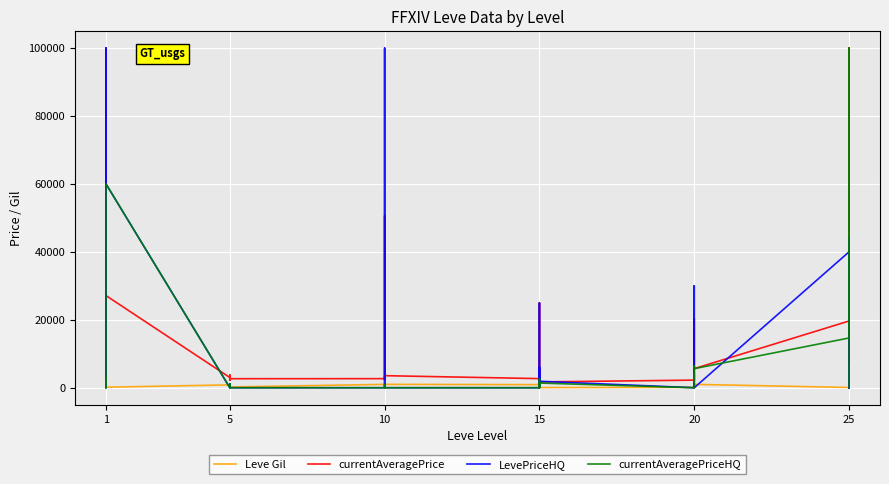

What is the greatest value displayed?

100000